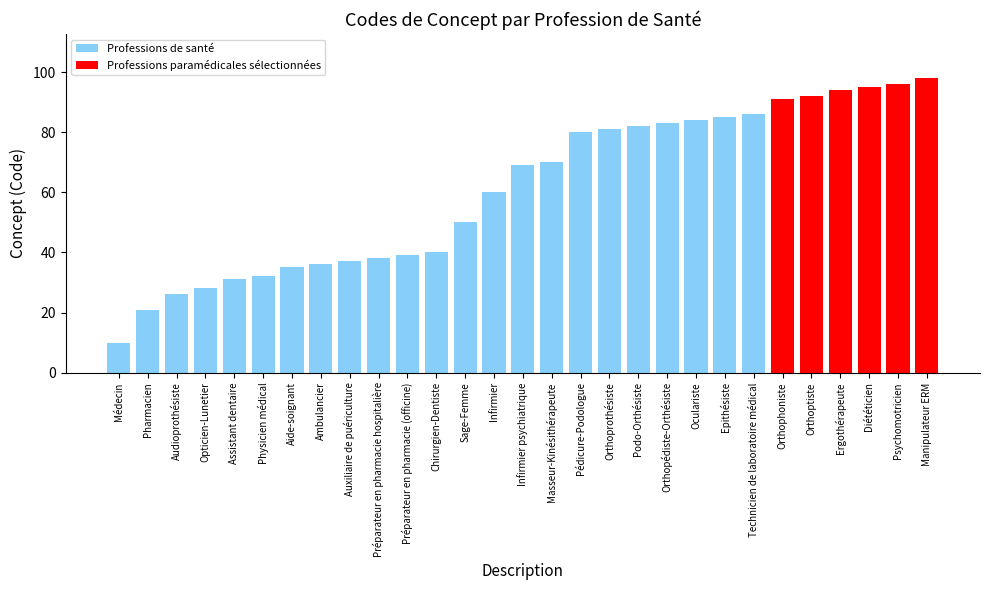

The value at Orthophoniste is 91. True or false?

True